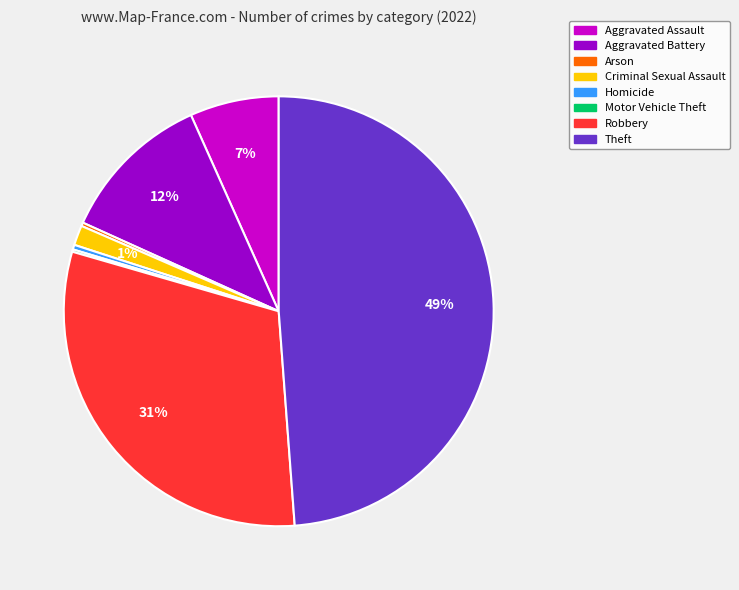

Which category has the biggest portion of the pie?

Theft